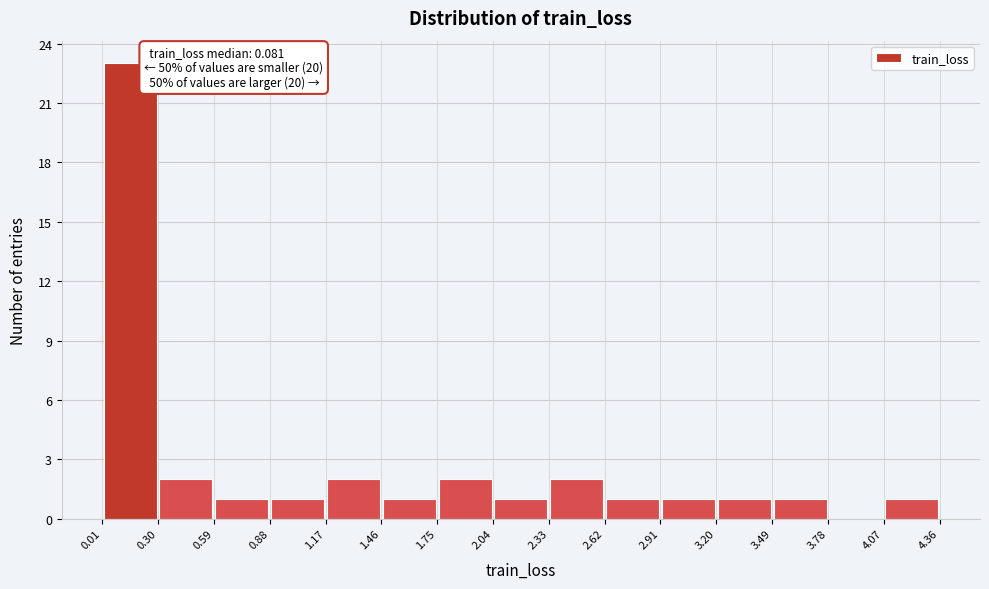

Which range on the x-axis has the tallest bar?

0.01 to 0.30